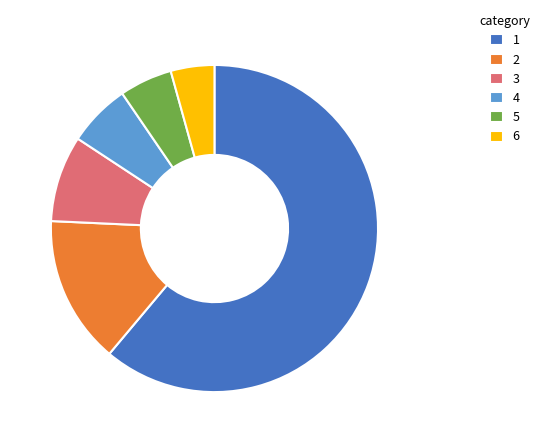

How many slices are in this pie chart?

6